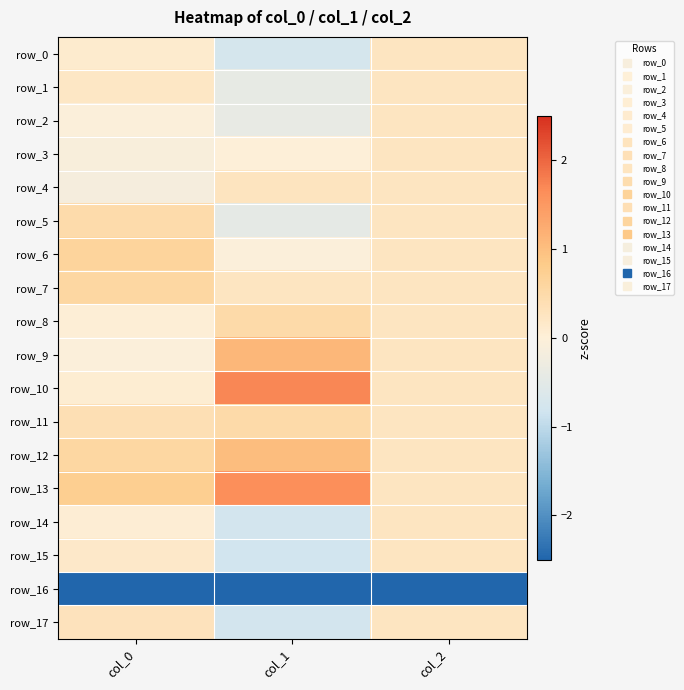

How many data points in row_15 are above 0?

2